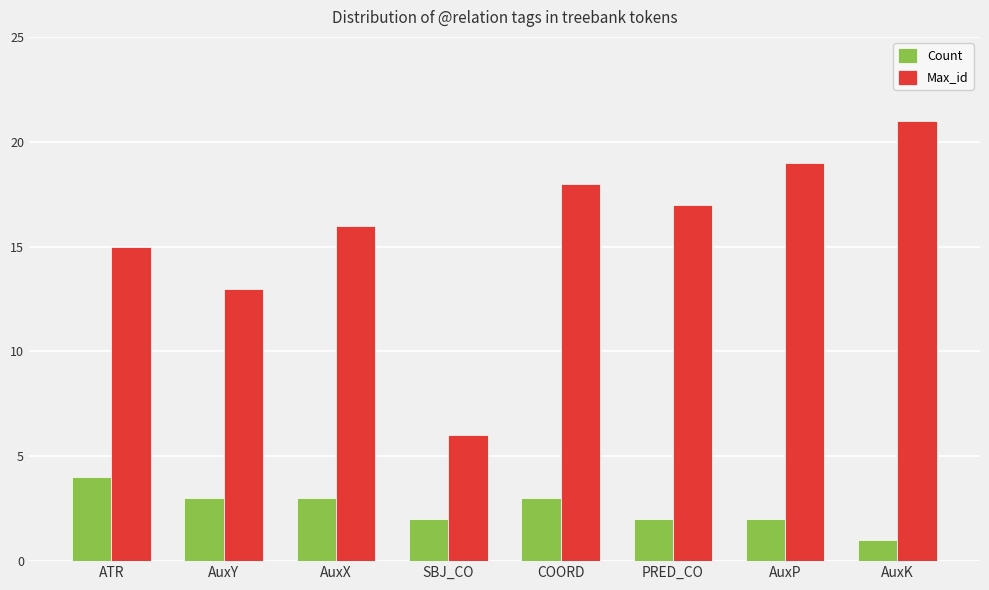

What is the label of the 1st bar from the right?

AuxK